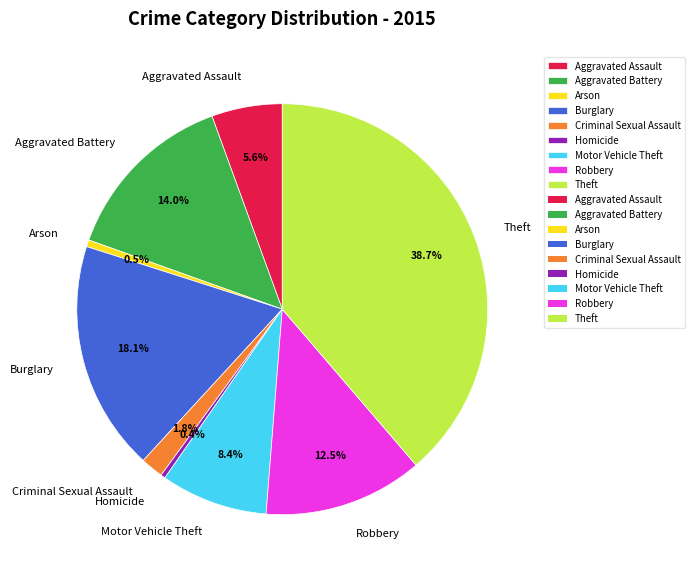

Which has a higher value, Motor Vehicle Theft or Theft?

Theft